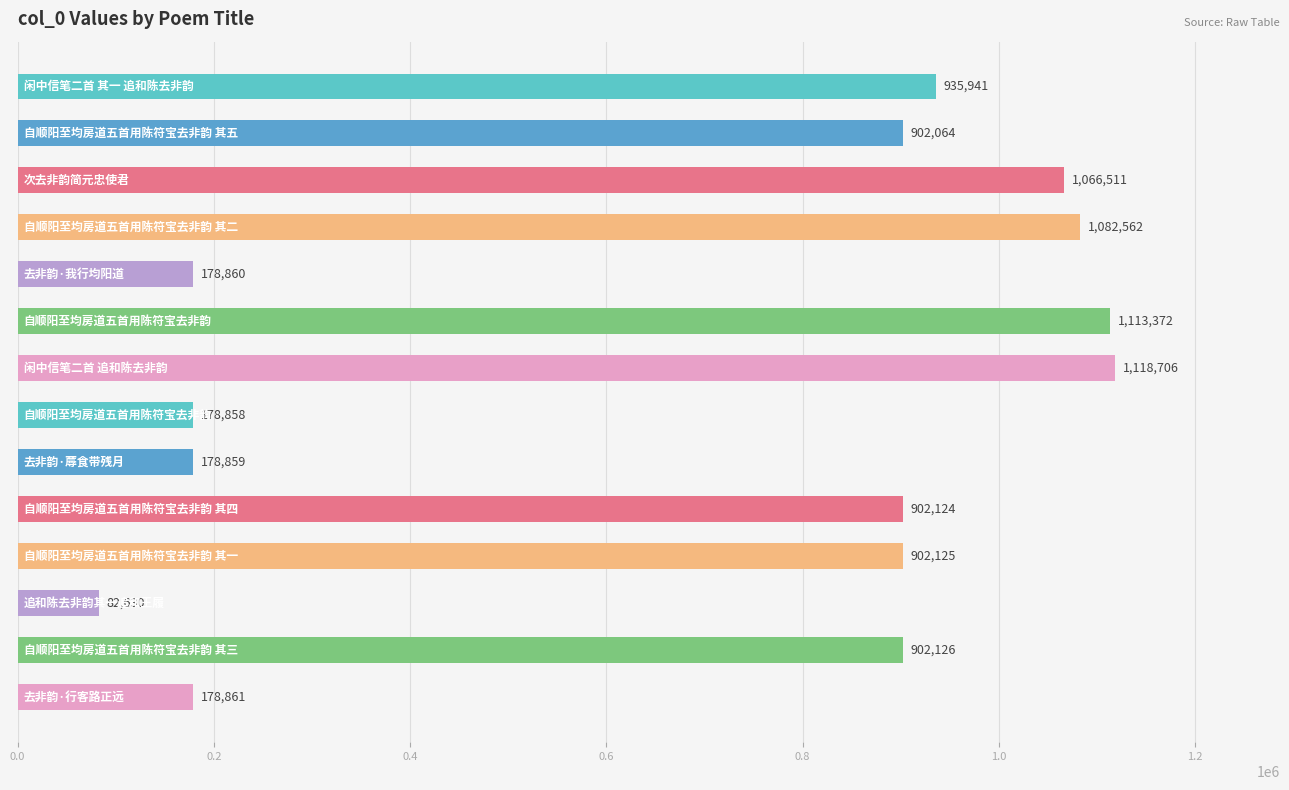

What is the value of the 9th bar from the top?

178859